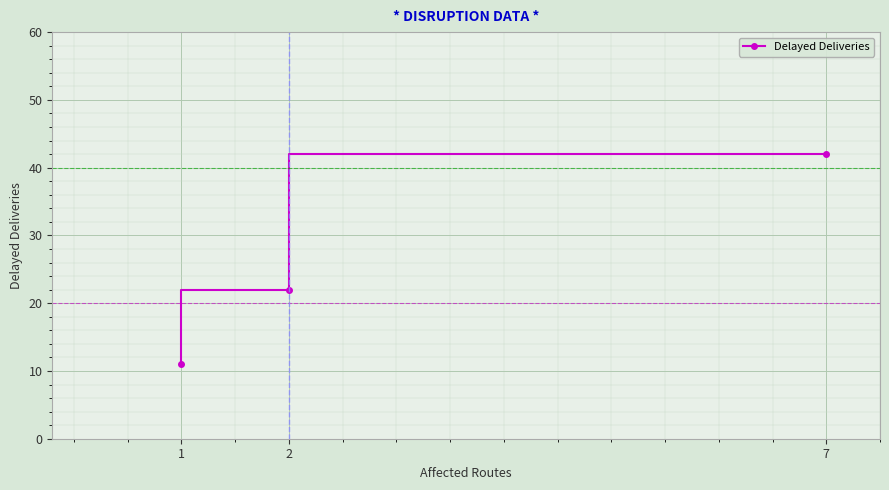

What is the difference between the values at 2 and 1?

11